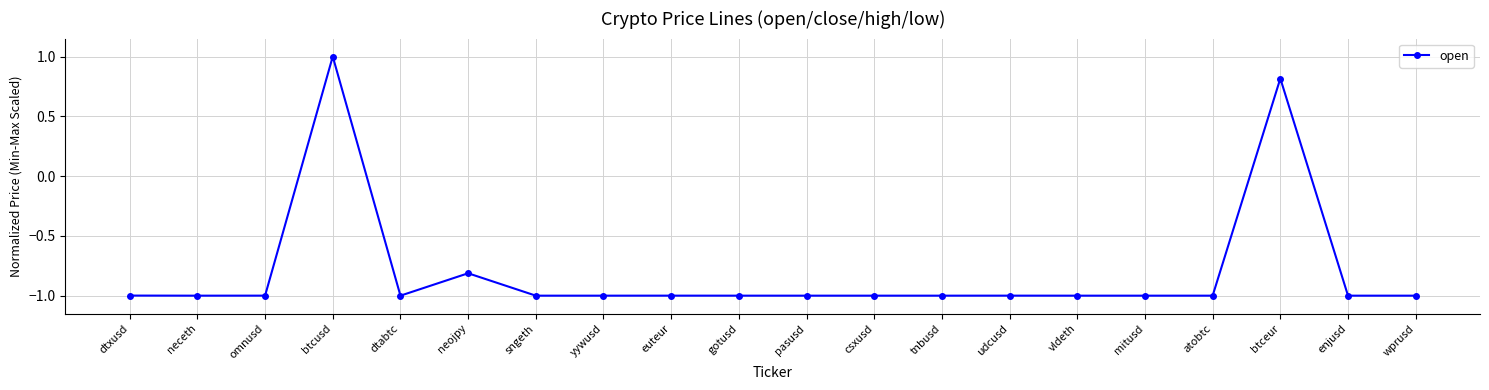

True or false: the data shows 1.4 at btceur.

False